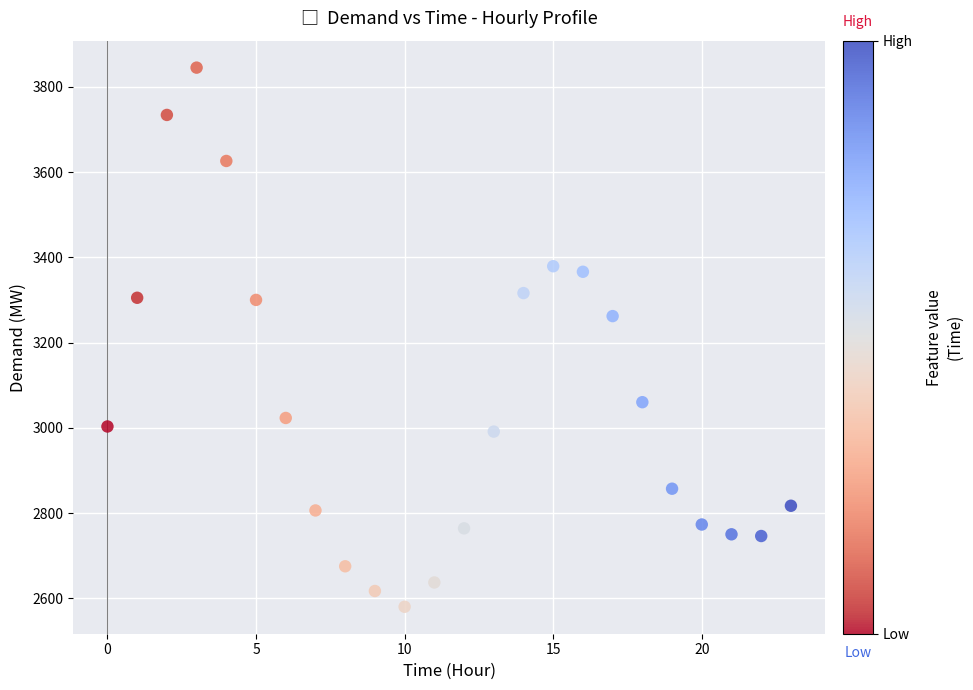

What Y value in the scatter plot is closest to 3212?

3262